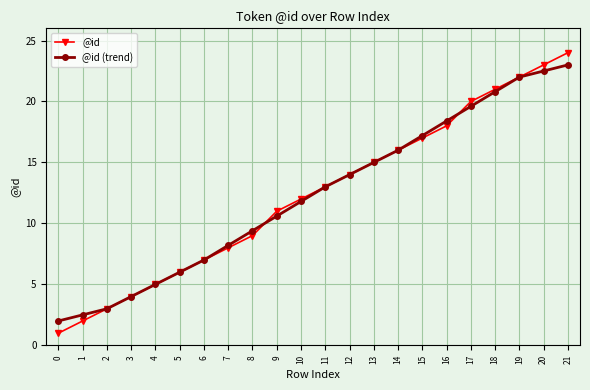

What is the difference between the maximum and second lowest values in the @id series?

22.0